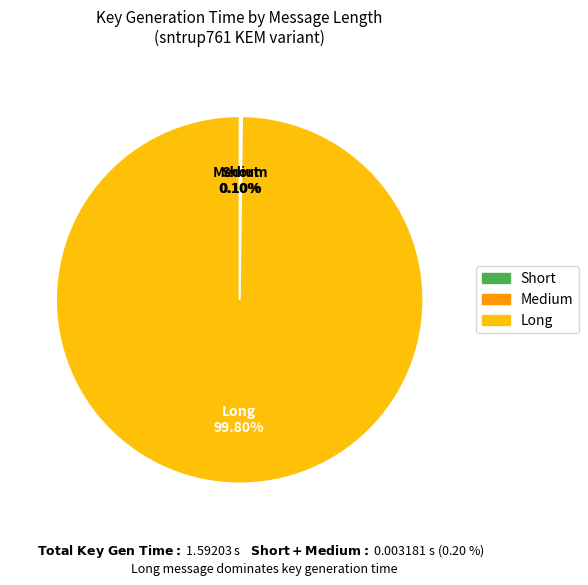

Which category has the biggest portion of the pie?

Long